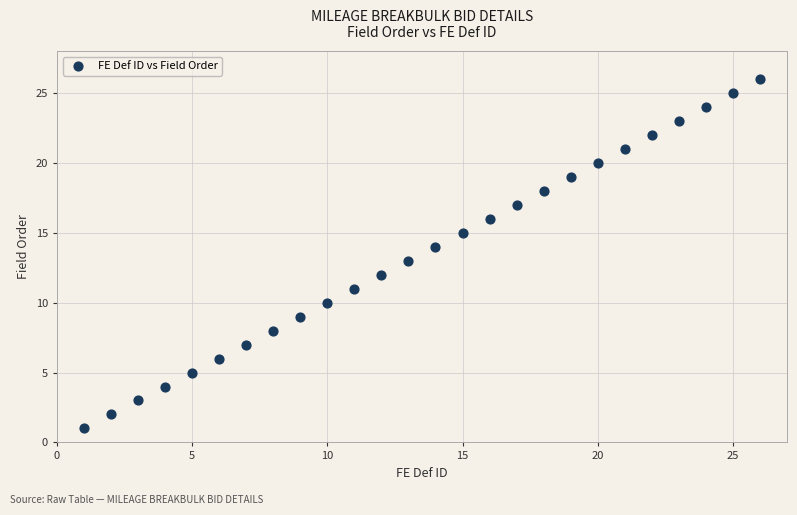

What is the range of Y values (max minus min)?

25